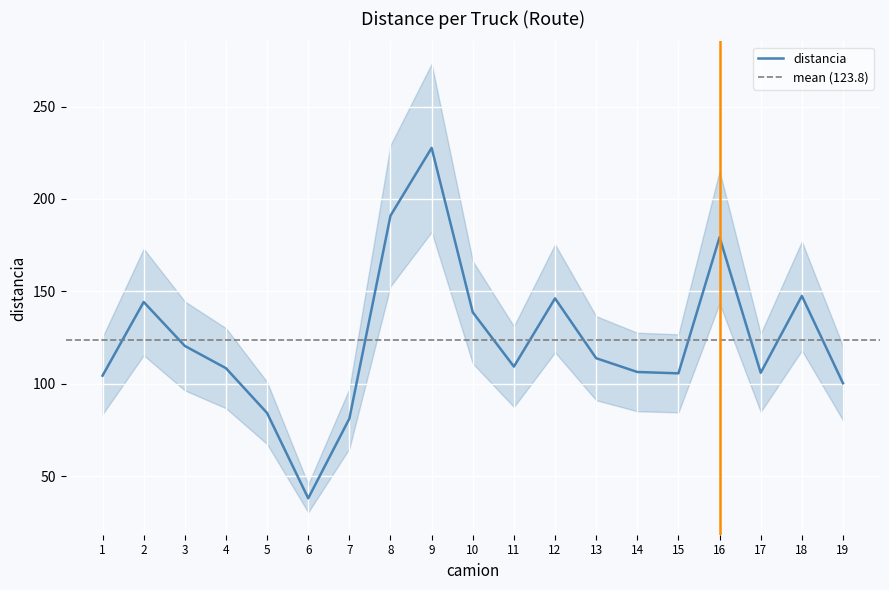

Which category has the highest value across all series?

9